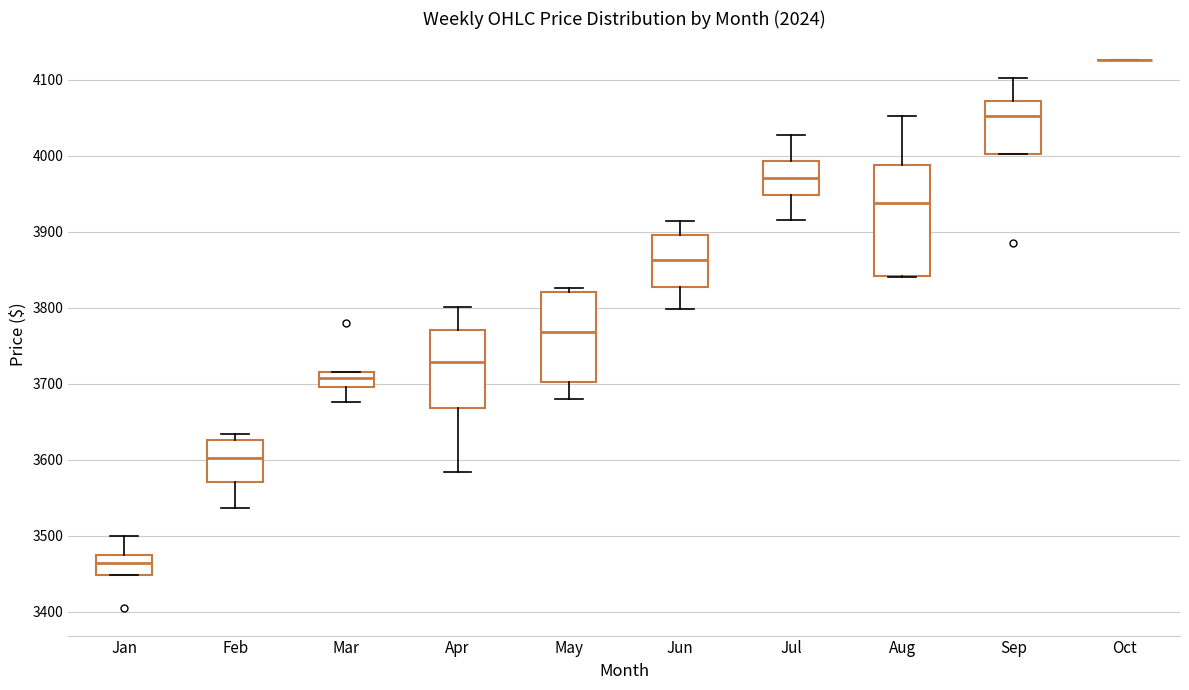

Reading left to right, read every box against the y-axis: the position of its median line, the range the box covers, and the ends of its whiskers. The values are not printed on the chart, so give them approximately, as read against the axis.

Jan: median 3460, box 3450 to 3470, whiskers 3450 to 3500
Feb: median 3600, box 3570 to 3630, whiskers 3540 to 3630 (just above the box's upper edge)
Mar: median 3710, box 3700 to 3720, whiskers 3680 to 3720
Apr: median 3730, box 3670 to 3770, whiskers 3580 to 3800
May: median 3770, box 3700 to 3820, whiskers 3680 to 3830
Jun: median 3860, box 3830 to 3900, whiskers 3800 to 3910
Jul: median 3970, box 3950 to 3990, whiskers 3920 to 4030
Aug: median 3940, box 3840 to 3990, whiskers 3840 to 4050
Sep: median 4050, box 4000 to 4070, whiskers 4000 to 4100
Oct: box collapsed to a line at 4130, whiskers 4130 to 4130